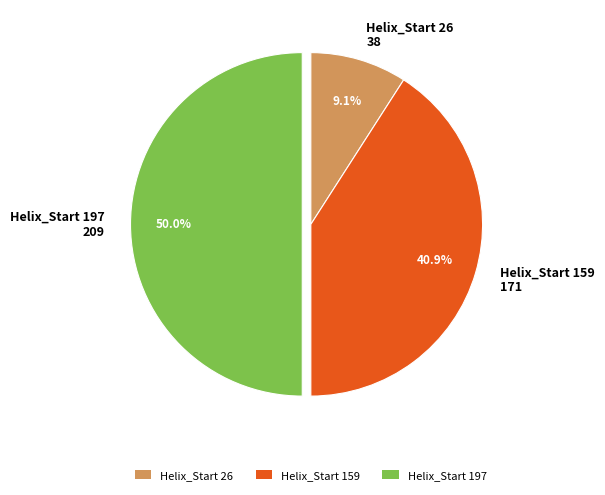

To the nearest percent, what is the average slice percentage?

33%